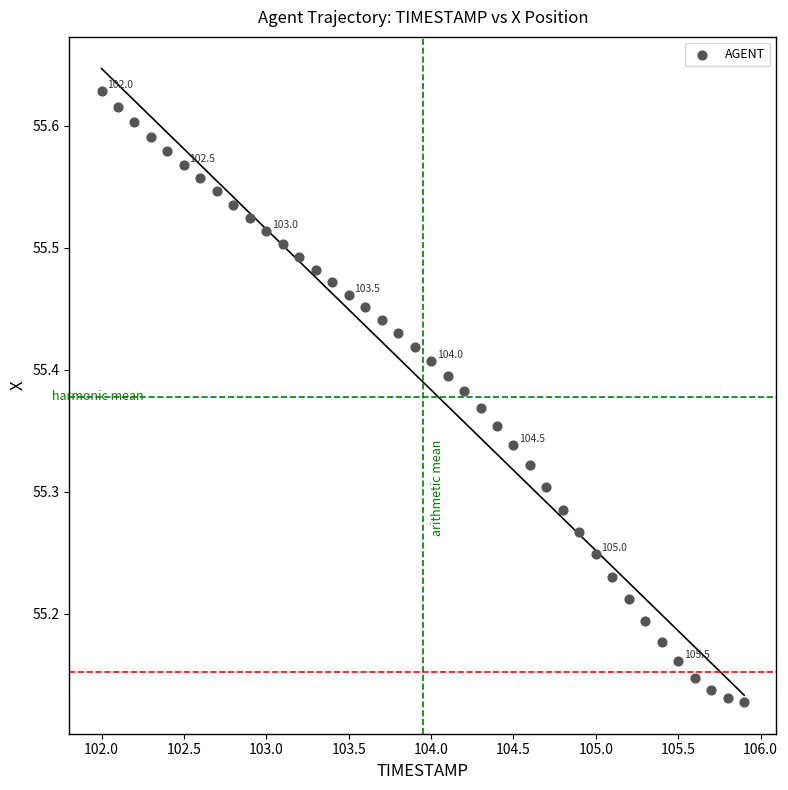

What is the range of X values (max minus min)?

3.9